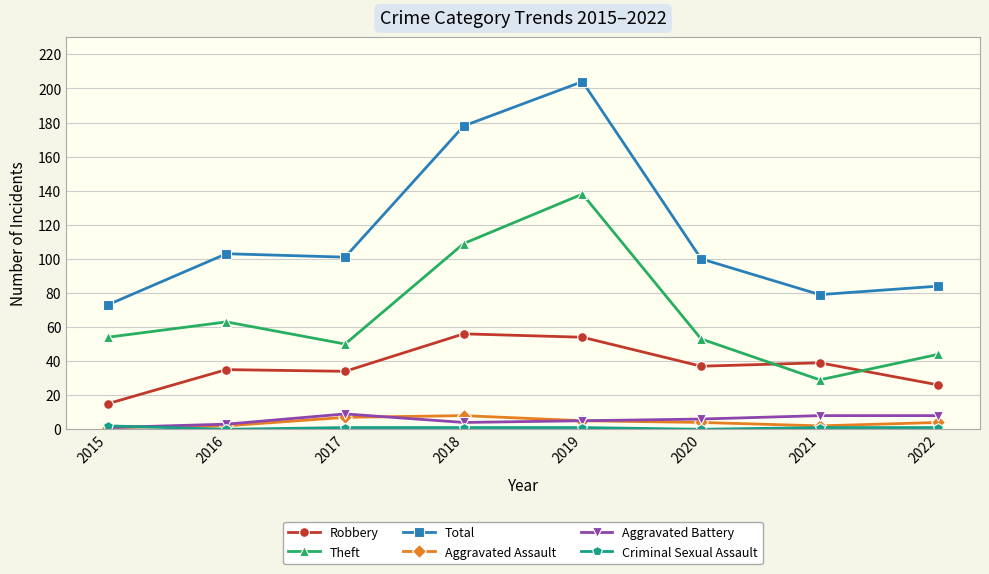

How many lines are shown in the chart?

6